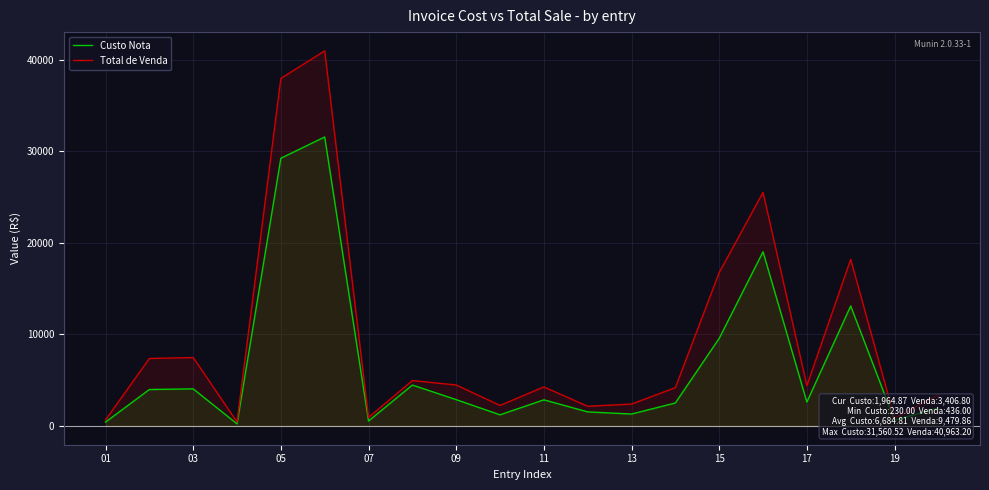

Is the value of Total de Venda at 07 greater than the value of Custo Nota at 11?

No